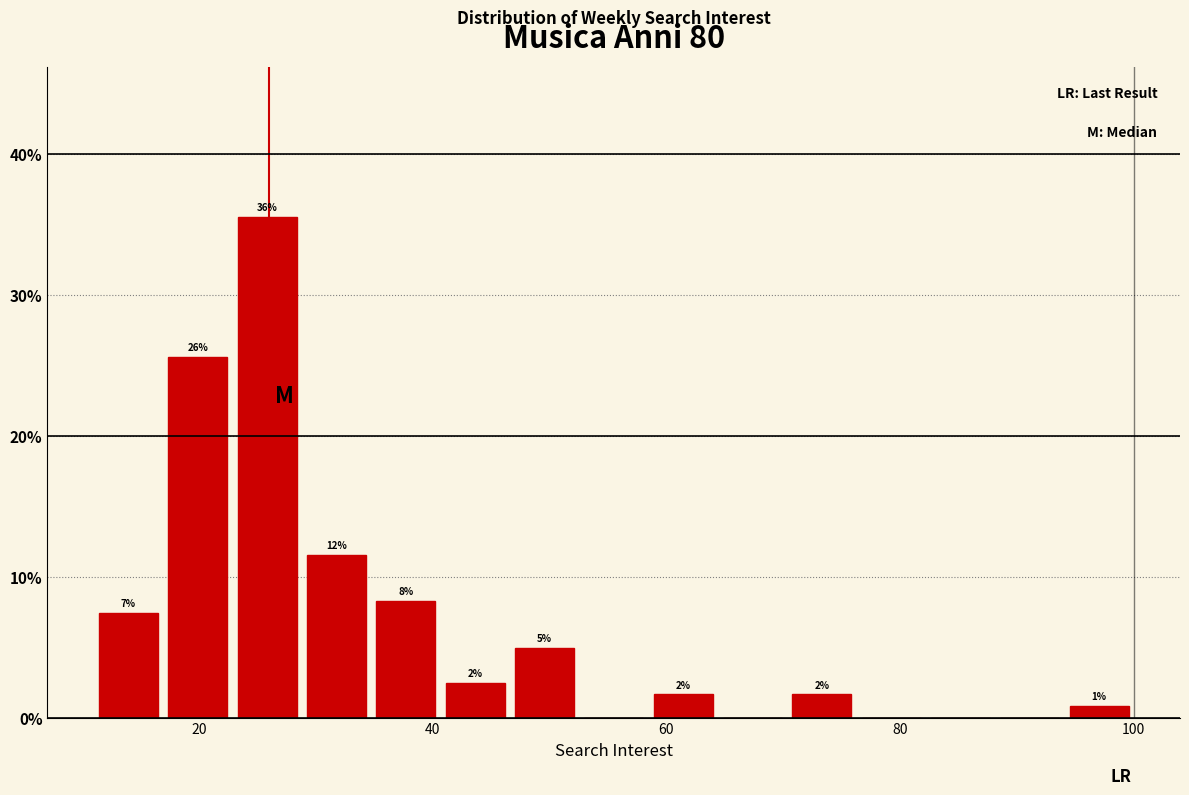

Around what value on the x-axis is the tallest bar? Give the approximate position of its centre, as read against the axis.

26